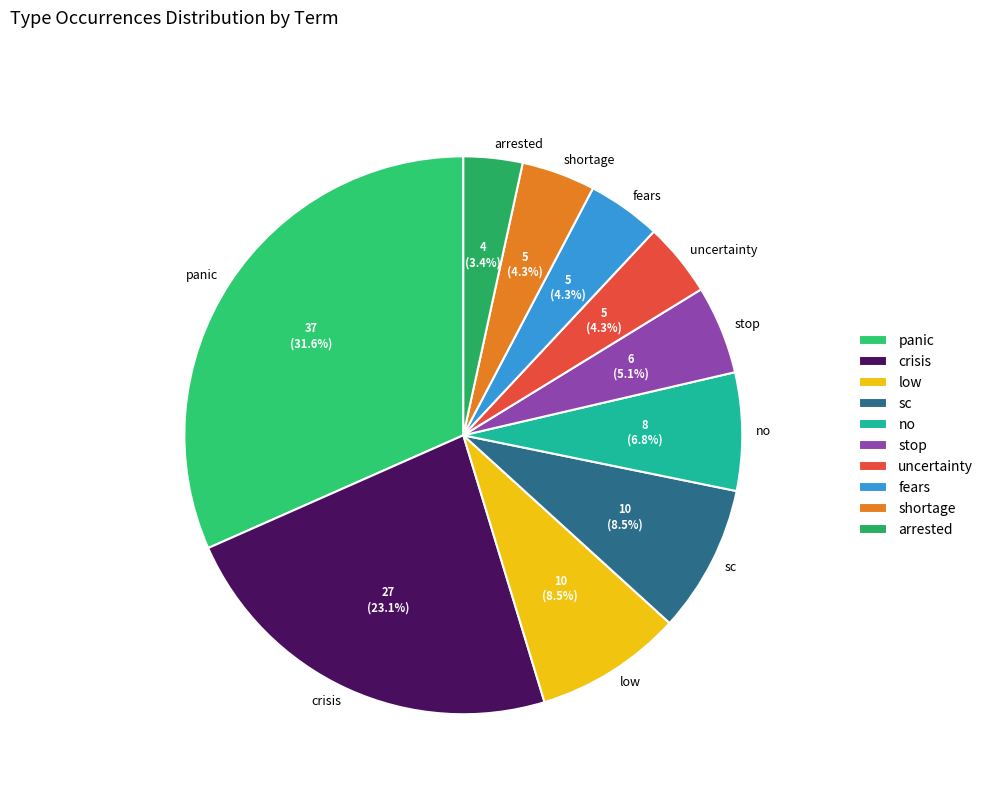

How many slices are in this pie chart?

10